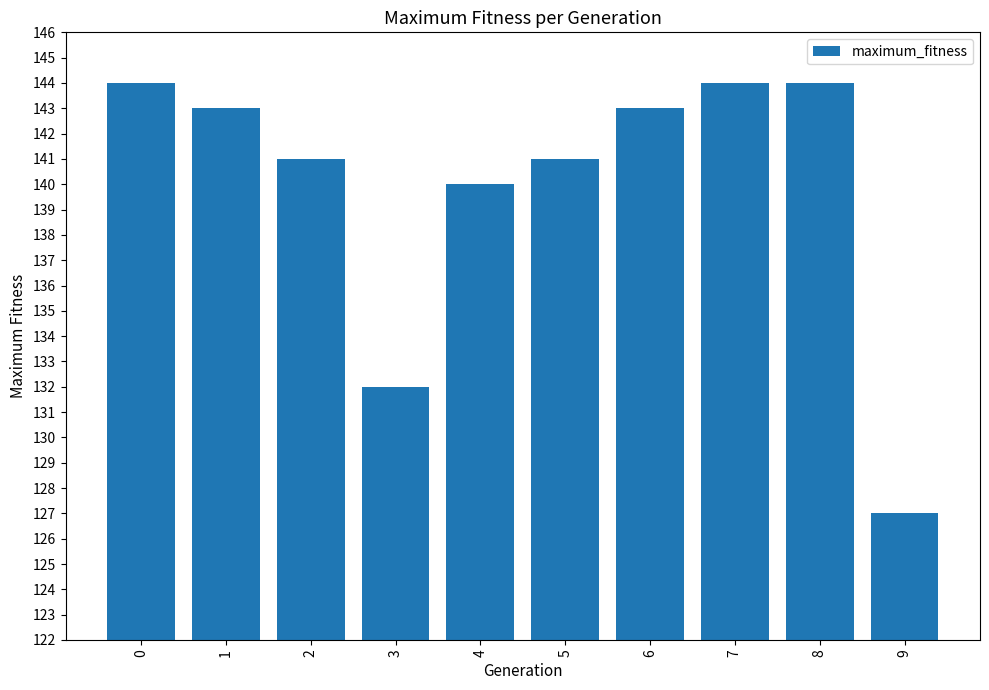

What is the difference between the maximum and minimum values?

17